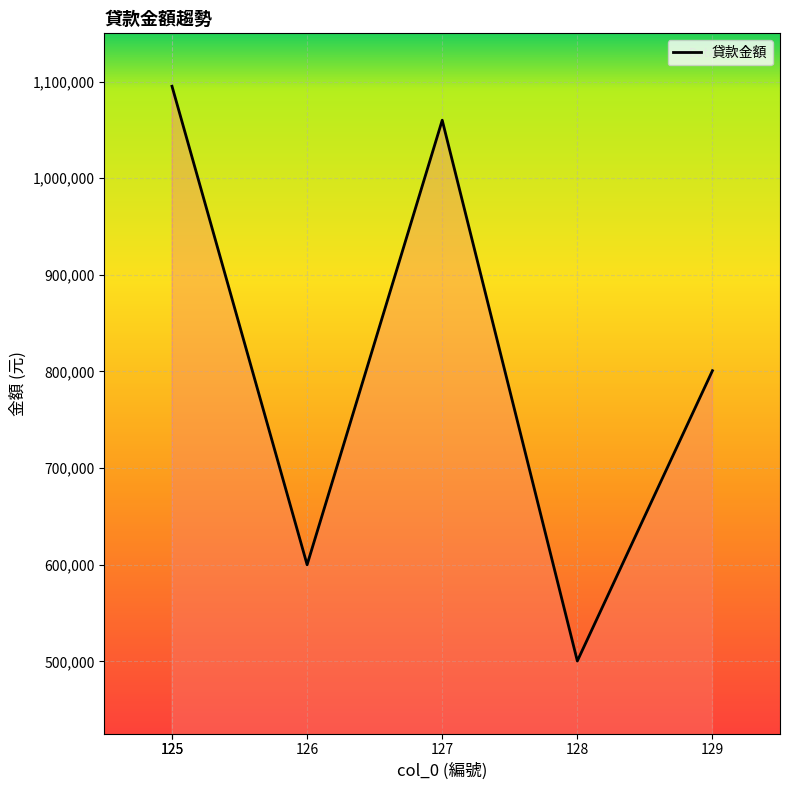

The chart shows a value of 500405 at 128. True or false?

True